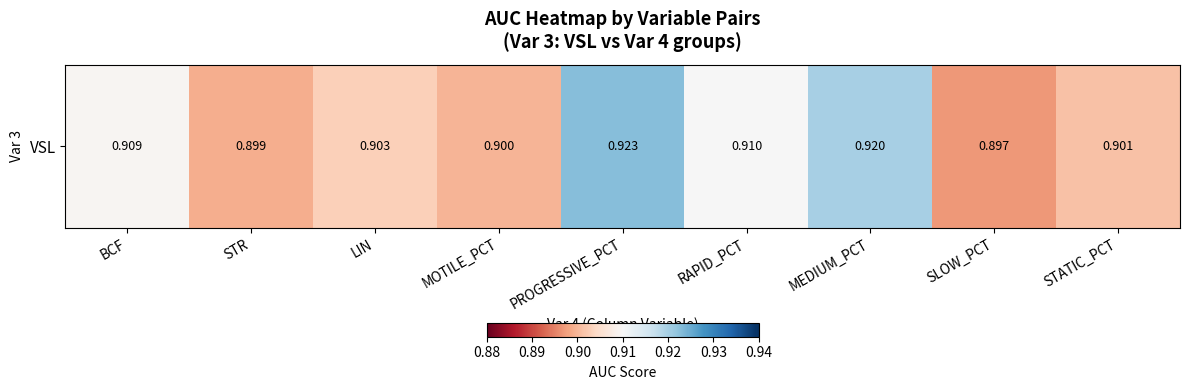

Which label corresponds to the smallest value in the chart?

SLOW_PCT